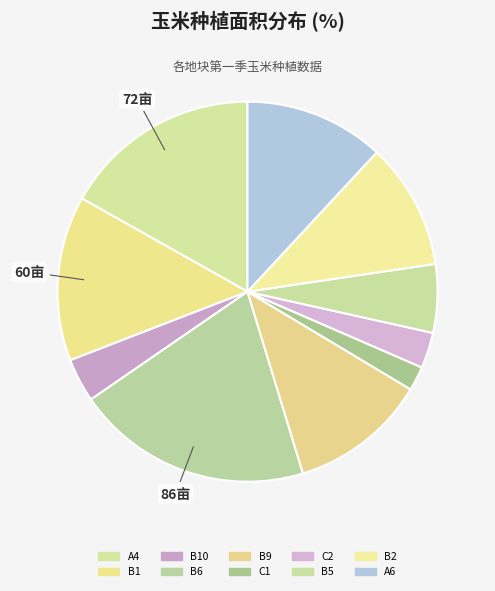

Rank the categories by value from highest to lowest.

B6, A4, B1, A6, B9, B2, B5, B10, C2, C1